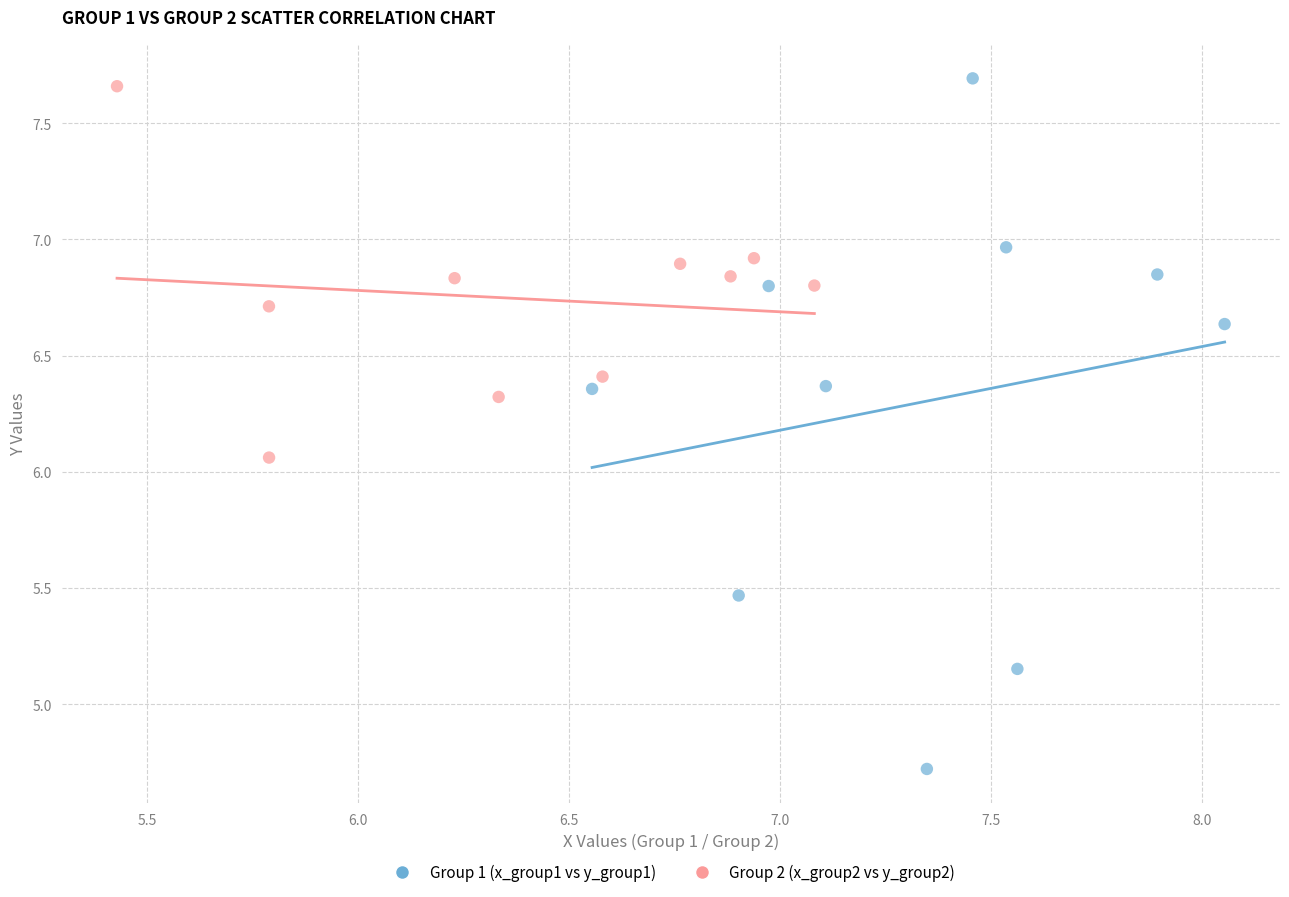

Which series has the largest Y range (max minus min)?

Group 1 (x_group1 vs y_group1)